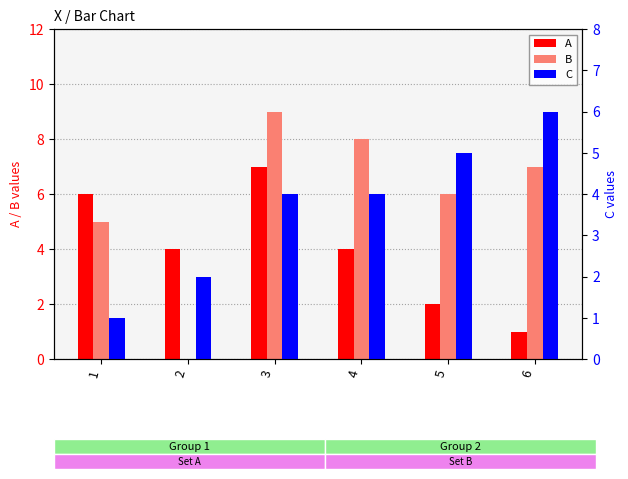

Reading left to right, transcribe all the data shown in this chart.

A: 1=6	2=4	3=7	4=4	5=2	6=1
B: 1=5	2=0	3=9	4=8	5=6	6=7
C: 1=1	2=2	3=4	4=4	5=5	6=6